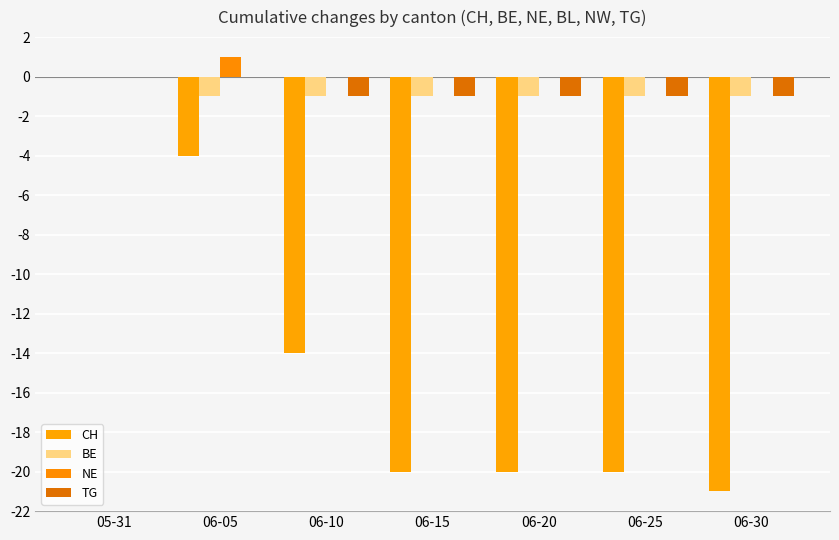

Which series has the largest total across all categories?

NE